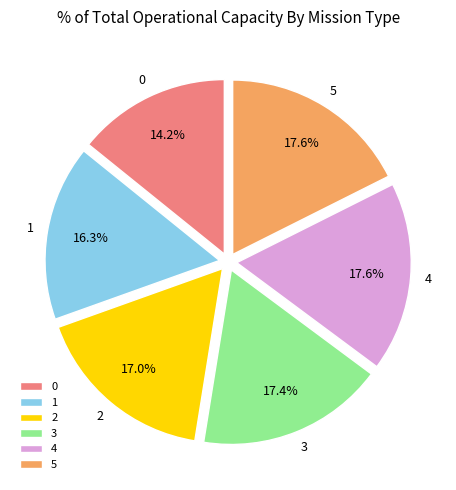

Which has a higher value, 1 or 0?

1